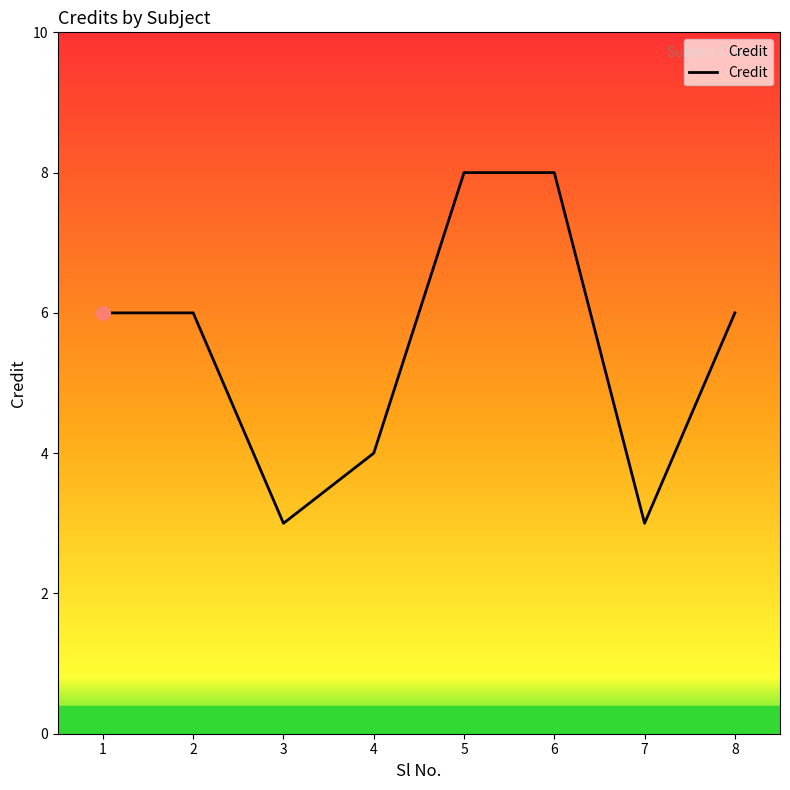

What is the change in value from 2 to 7?

-3